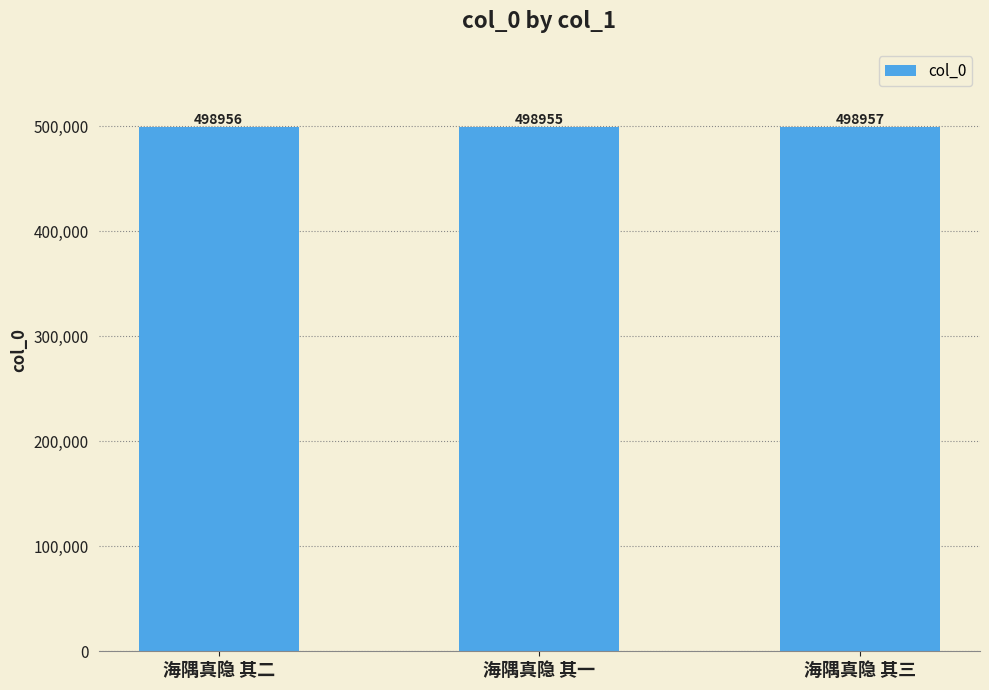

What is the ratio of the value at 海隅真隐 其二 to the value at 海隅真隐 其三?

1.0